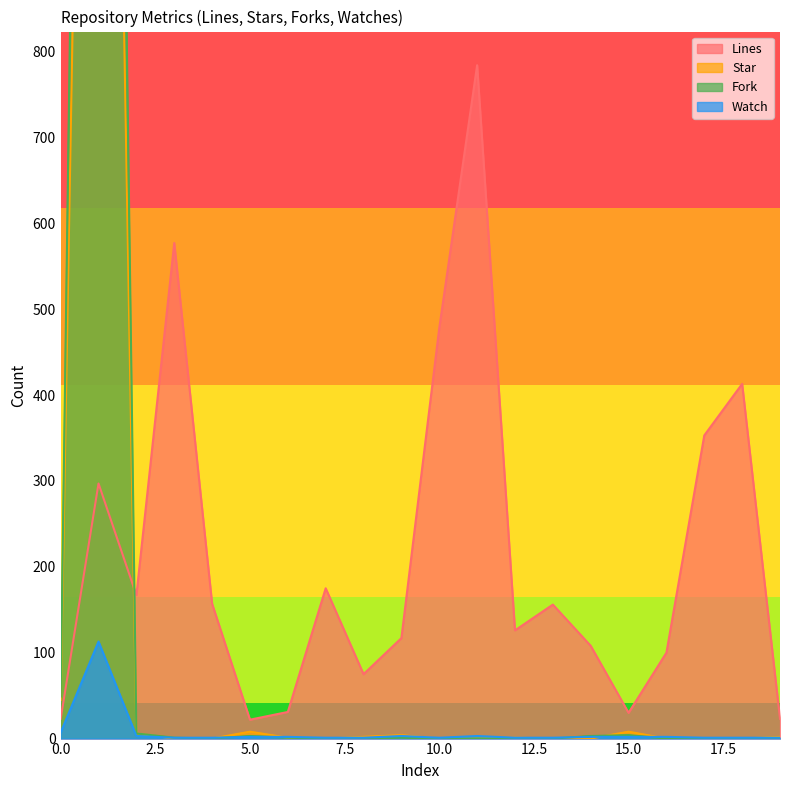

What is the difference between the second highest and minimum values in the Fork series?

49